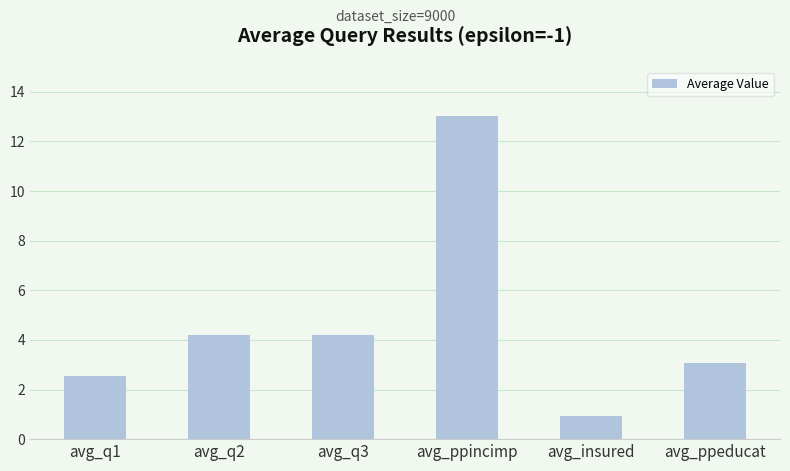

Reading right to left, extract all data points from this chart.

avg_ppeducat=3.1	avg_insured=0.9	avg_ppincimp=13.0	avg_q3=4.2	avg_q2=4.2	avg_q1=2.5